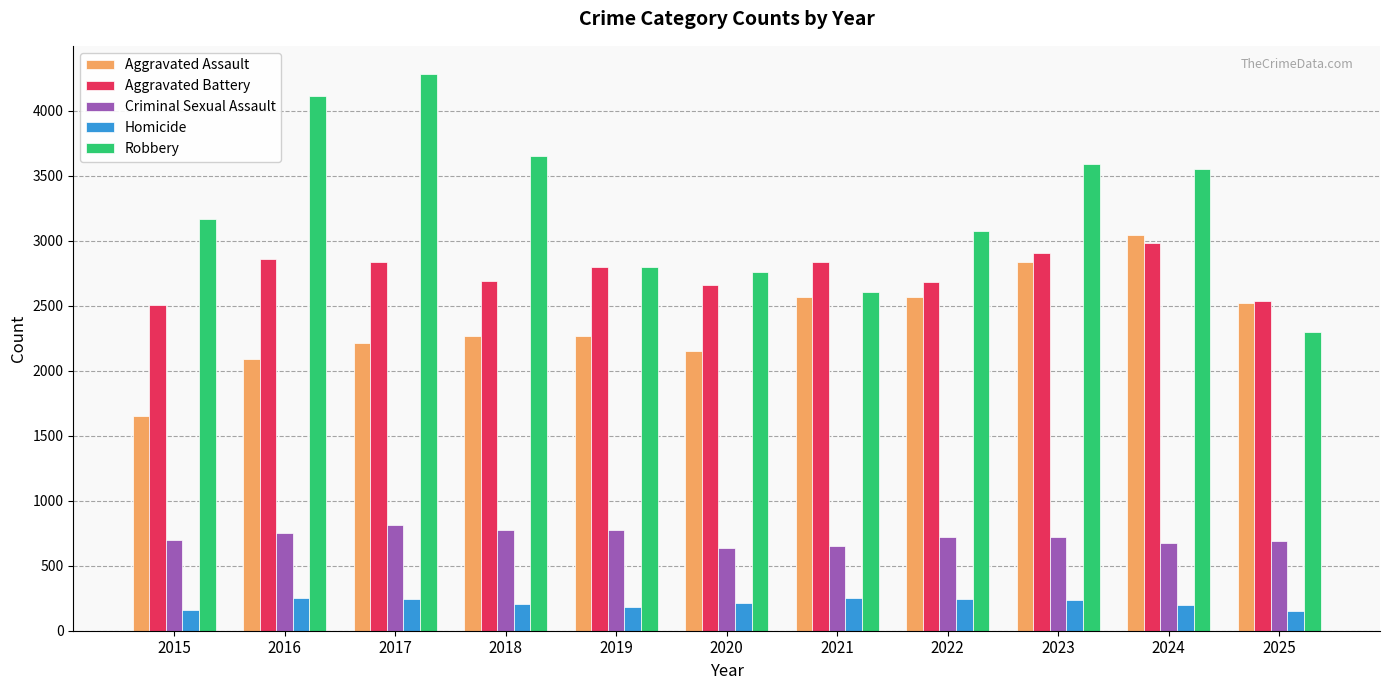

How many values in the Robbery series are below 3169?

5